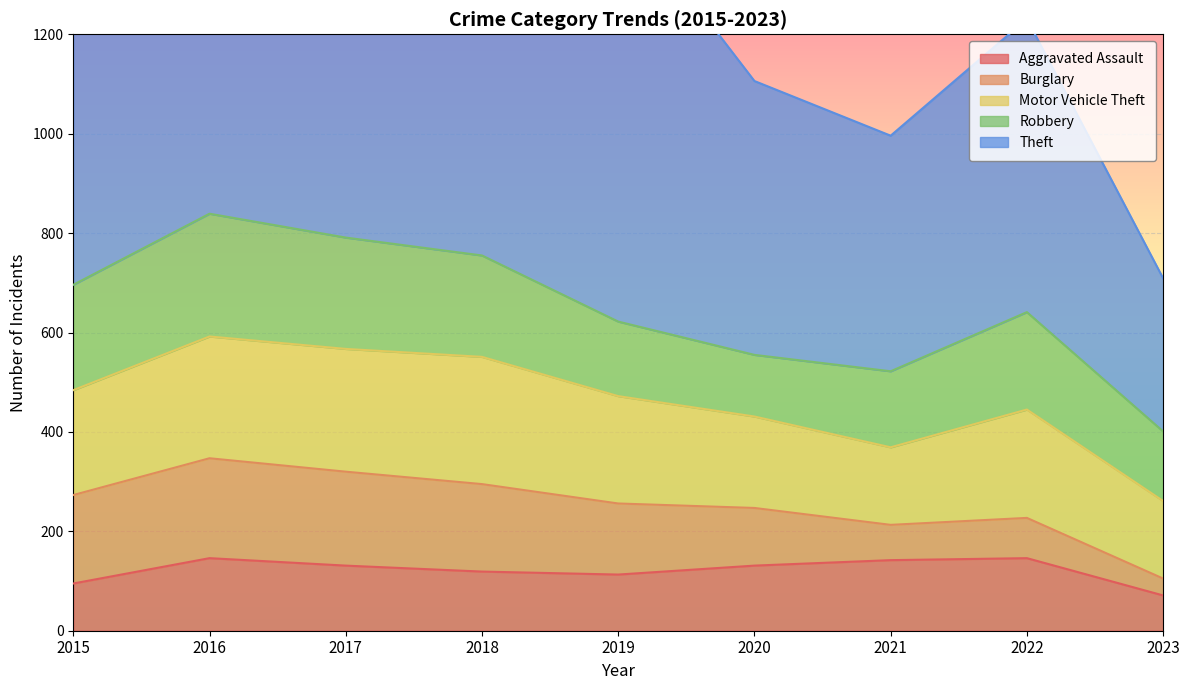

Is the value of Burglary at 2017 greater than the value of Theft at 2022?

No